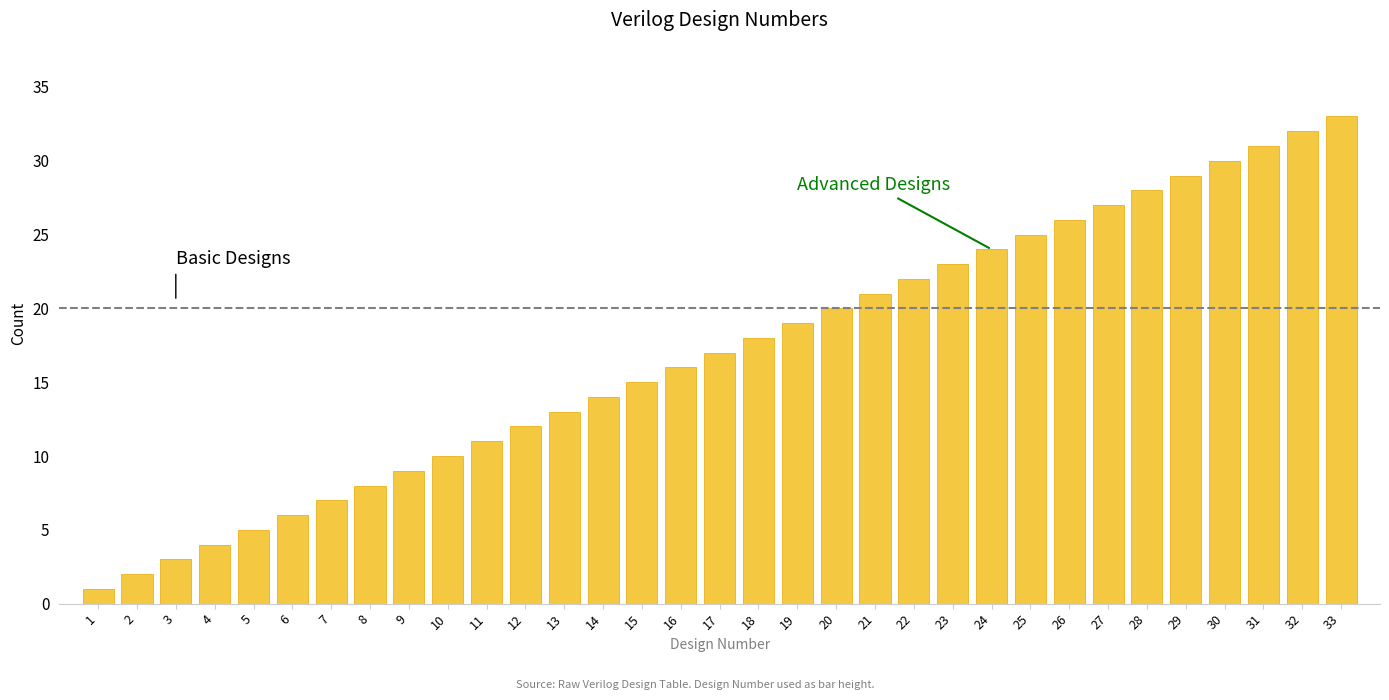

Approximately how many times larger is the value at 26 compared to 9?

2.9